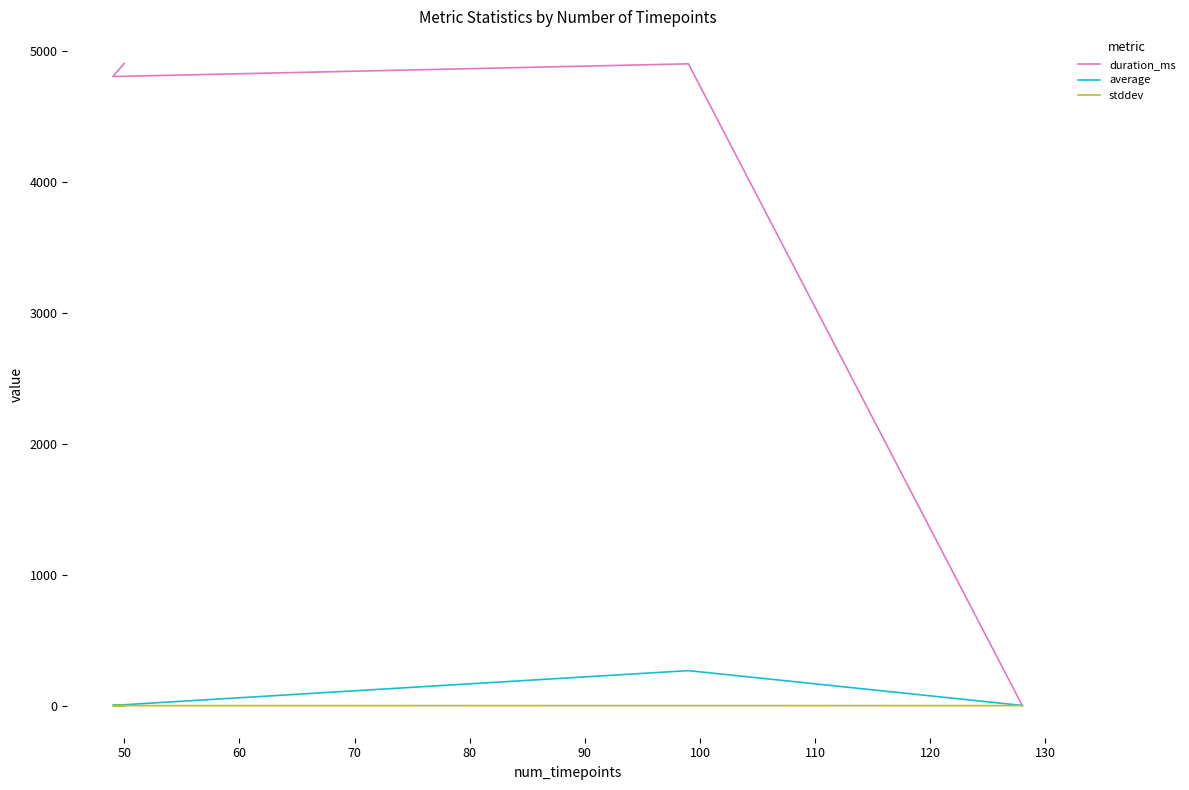

In average, how many points are higher than both neighbors (excluding endpoints)?

1